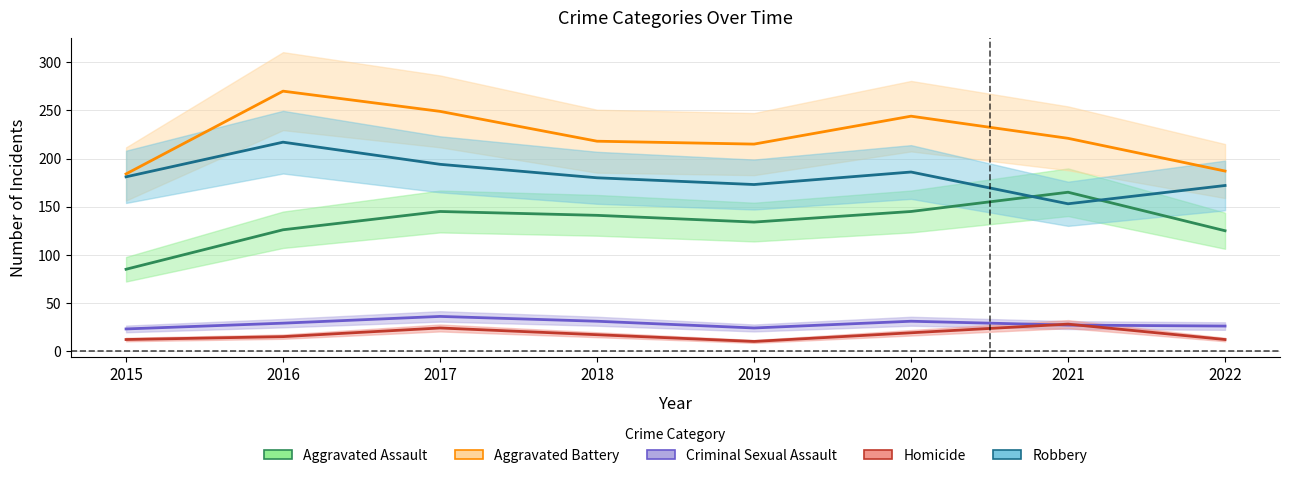

Reading right to left, list all the values displayed in this chart.

Aggravated Assault: 125	165	145	134	141	145	126	85
Aggravated Battery: 187	221	244	215	218	249	270	184
Criminal Sexual Assault: 26	27	31	24	31	36	29	23
Homicide: 12	28	19	10	17	24	15	12
Robbery: 172	153	186	173	180	194	217	181